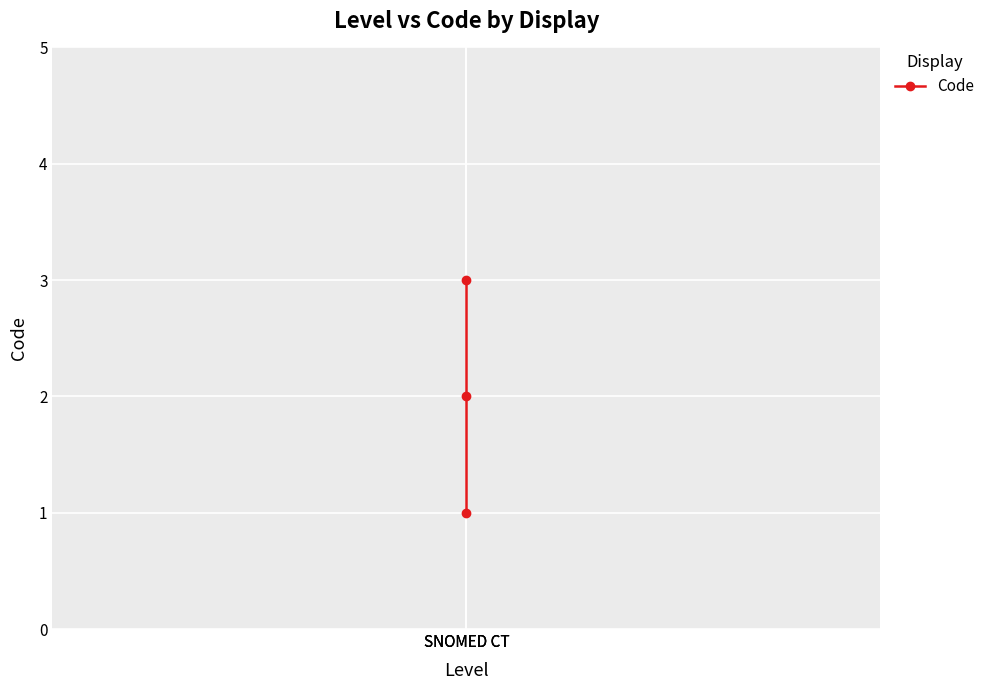

Between SNOMED CT and SNOMED CT, which is larger?

SNOMED CT